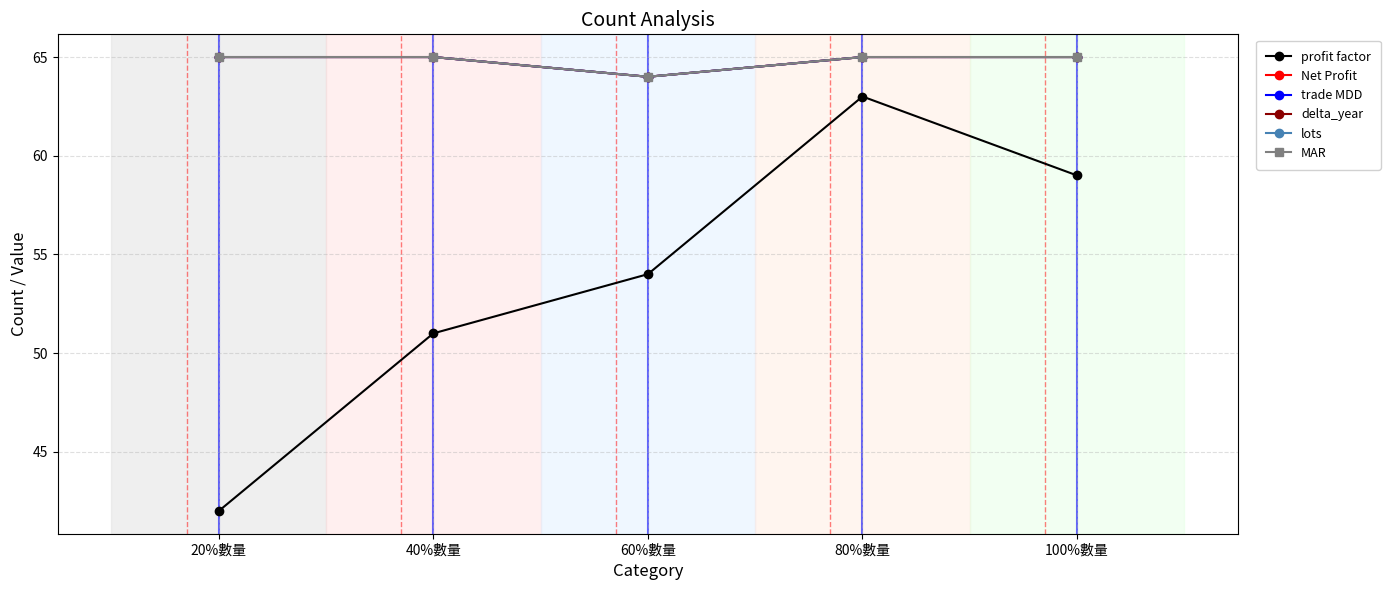

Which label corresponds to the smallest value in the chart?

20%數量